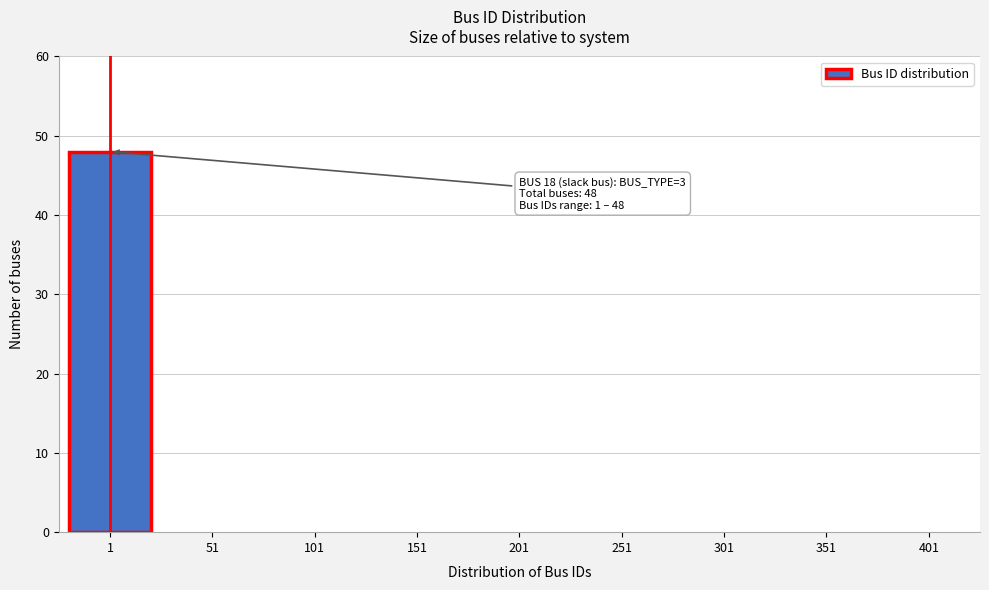

Reading right to left, extract all data points from this chart.

401=0	351=0	301=0	251=0	201=0	151=0	101=0	51=0	1=48